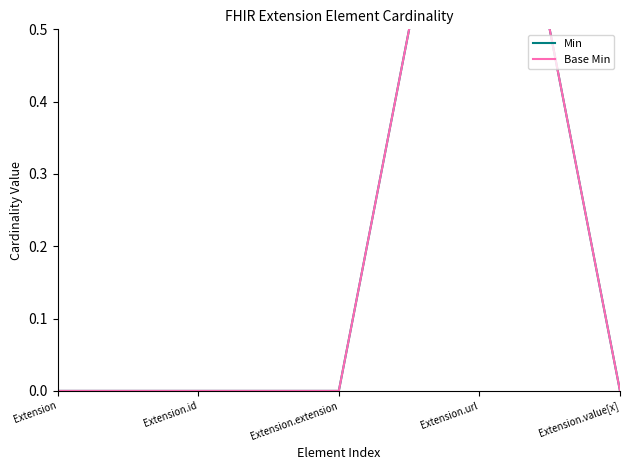

Reading left to right, list all the values displayed in this chart.

Min: Extension=0	Extension.id=0	Extension.extension=0	Extension.url=1	Extension.value[x]=0
Base Min: Extension=0	Extension.id=0	Extension.extension=0	Extension.url=1	Extension.value[x]=0